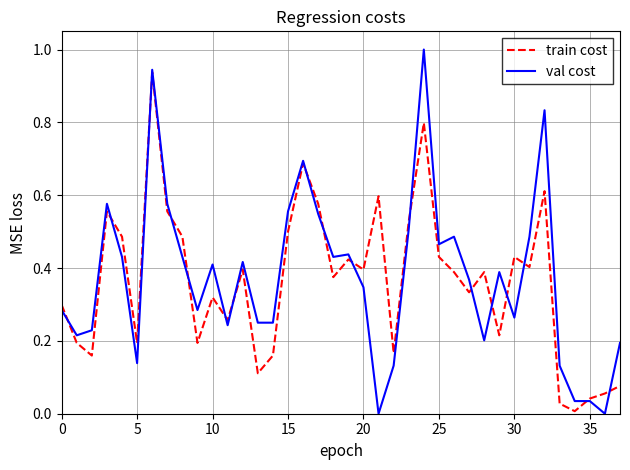

What is the maximum value shown in the chart?

1.0